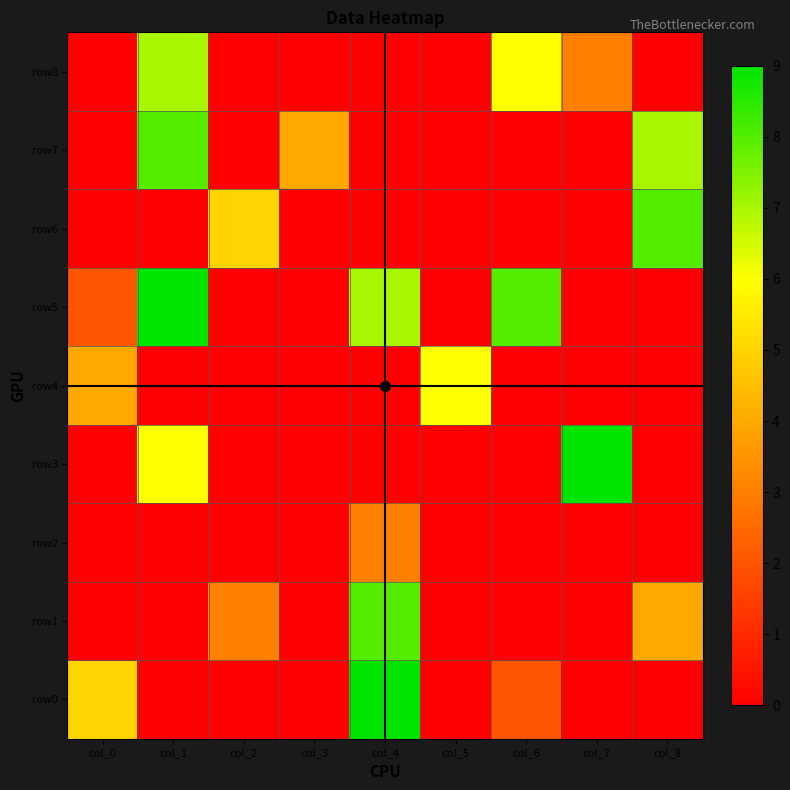

Reading left to right, list all the values displayed in this chart.

row0: col_0=5	col_1=0	col_2=0	col_3=0	col_4=9	col_5=0	col_6=2	col_7=0	col_8=0
row1: col_0=0	col_1=0	col_2=3	col_3=0	col_4=8	col_5=0	col_6=0	col_7=0	col_8=4
row2: col_0=0	col_1=0	col_2=0	col_3=0	col_4=3	col_5=0	col_6=0	col_7=0	col_8=0
row3: col_0=0	col_1=6	col_2=0	col_3=0	col_4=0	col_5=0	col_6=0	col_7=9	col_8=0
row4: col_0=4	col_1=0	col_2=0	col_3=0	col_4=0	col_5=6	col_6=0	col_7=0	col_8=0
row5: col_0=2	col_1=9	col_2=0	col_3=0	col_4=7	col_5=0	col_6=8	col_7=0	col_8=0
row6: col_0=0	col_1=0	col_2=5	col_3=0	col_4=0	col_5=0	col_6=0	col_7=0	col_8=8
row7: col_0=0	col_1=8	col_2=0	col_3=4	col_4=0	col_5=0	col_6=0	col_7=0	col_8=7
row8: col_0=0	col_1=7	col_2=0	col_3=0	col_4=0	col_5=0	col_6=6	col_7=3	col_8=0